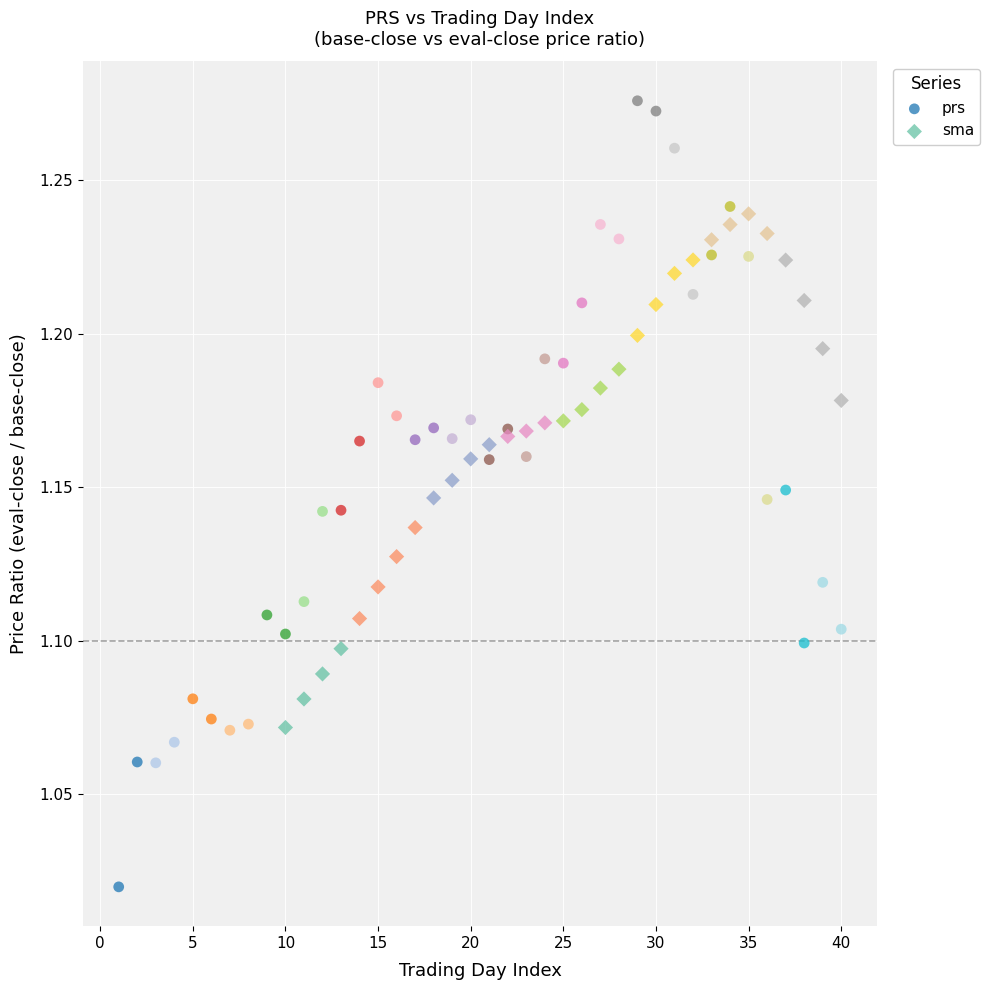

Which series has the widest spread of Y values?

prs